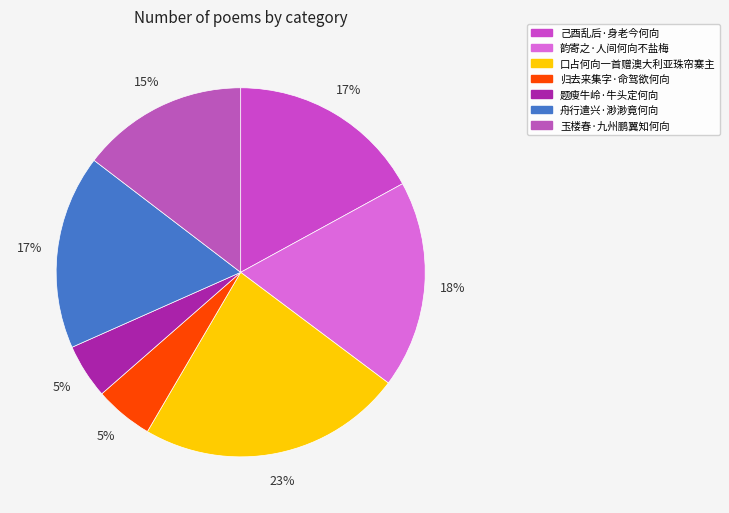

The 玉楼春·九州鹏翼知何向 slice represents 4% of the pie. True or false?

False